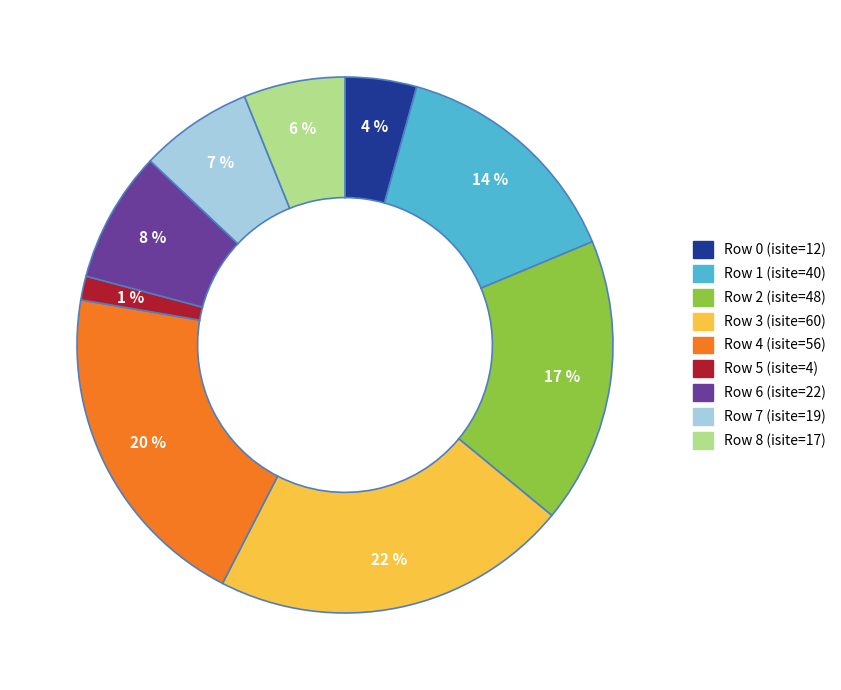

Is it true that Row 3 (isite=60) is 15% of the pie?

False